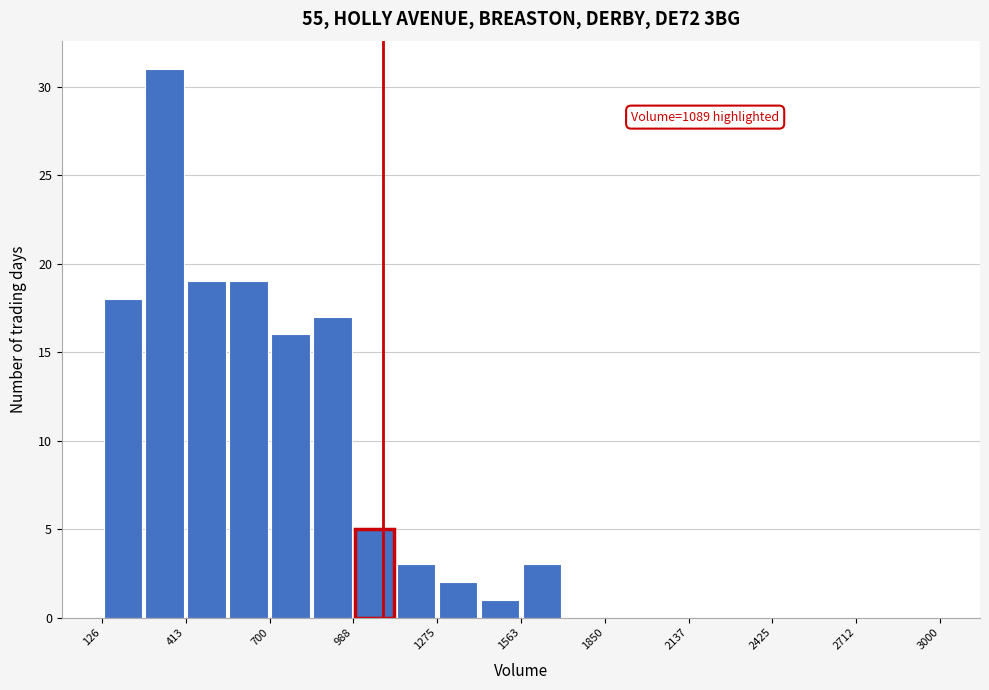

Read against the x-axis, roughly where is the centre of the tallest bar?

350